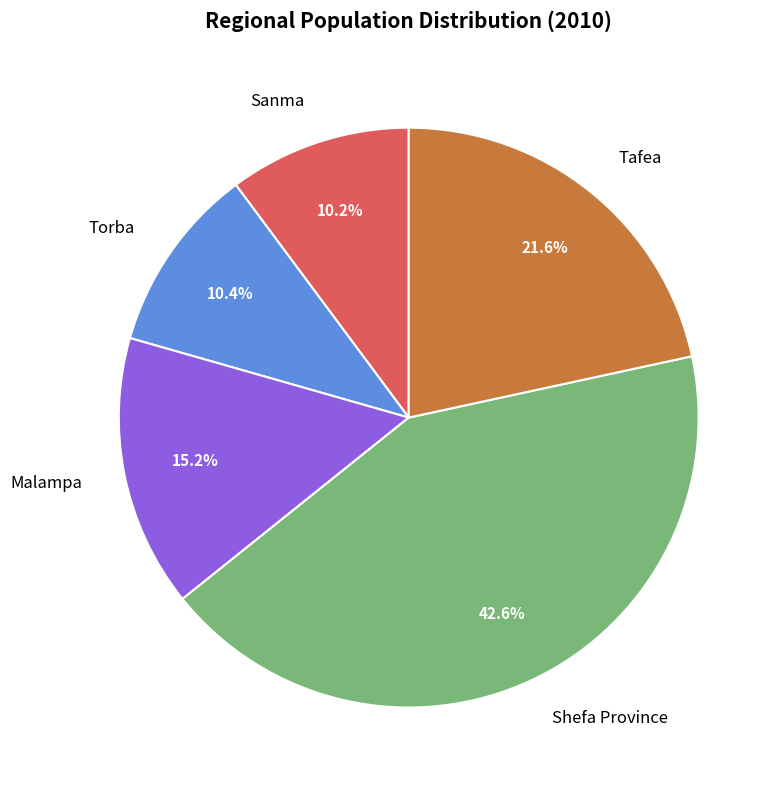

Is there a majority slice in this chart?

No